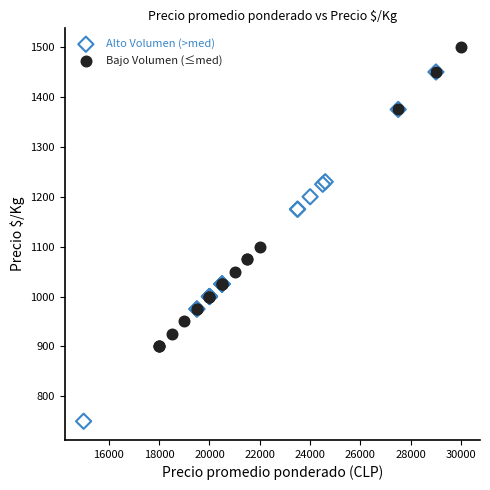

Which series has the largest Y range (max minus min)?

Alto Volumen (>med)